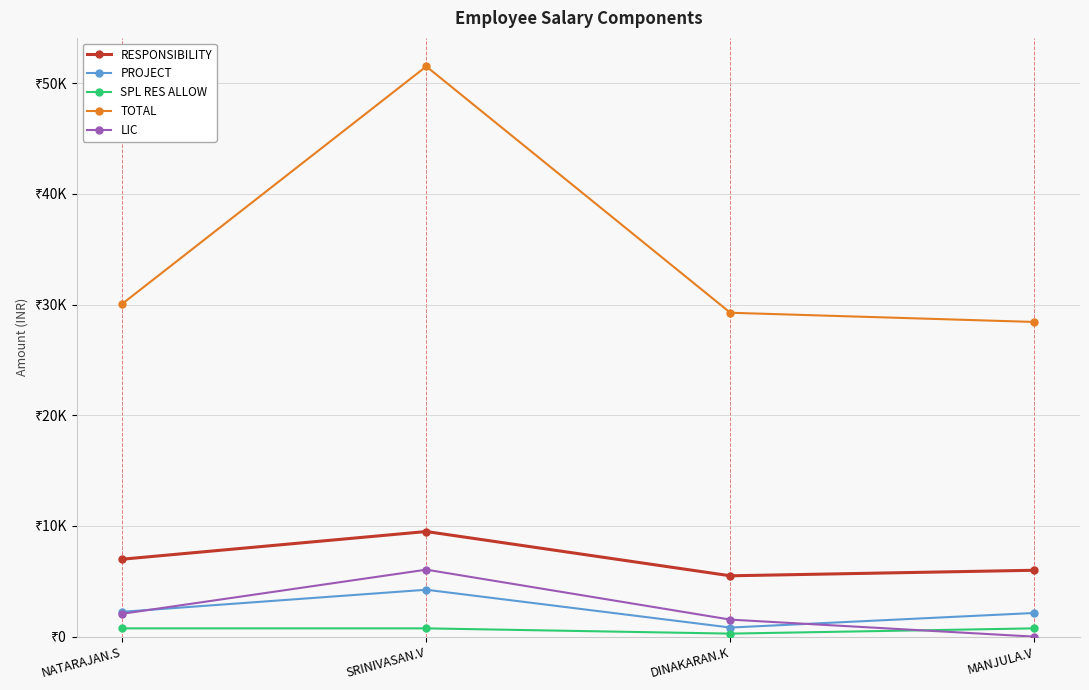

Where is SPL RES ALLOW nearest to the value 512?

DINAKARAN.K